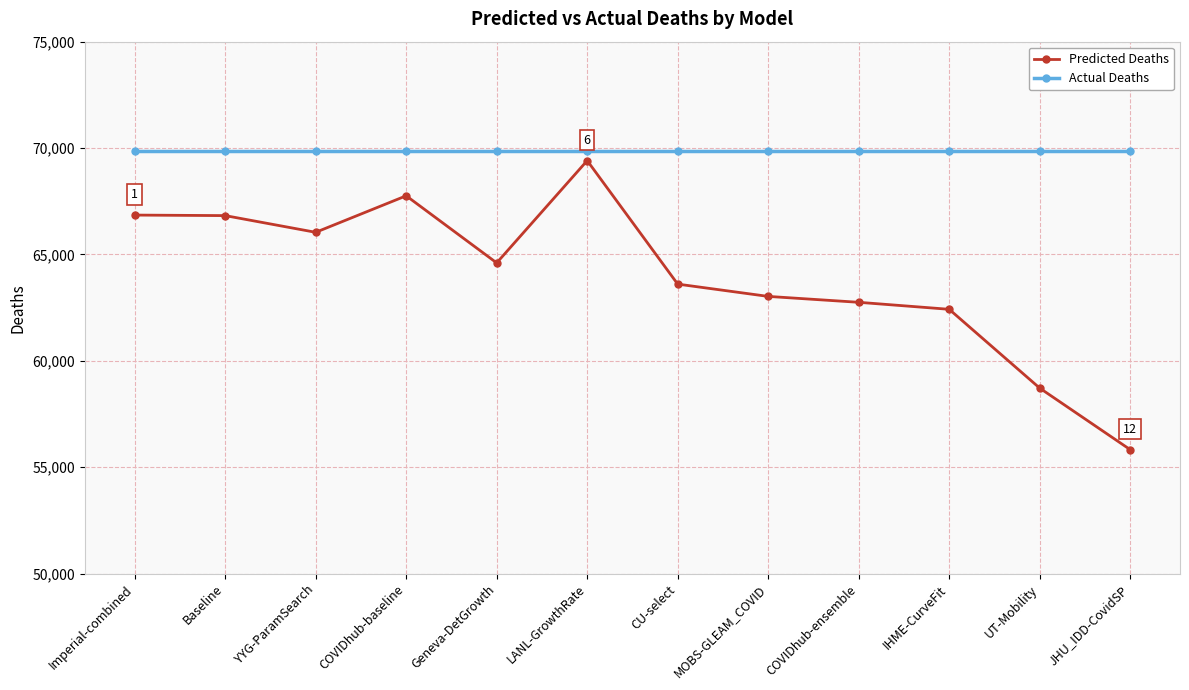

What is the average value of the Predicted Deaths series?

63987.4